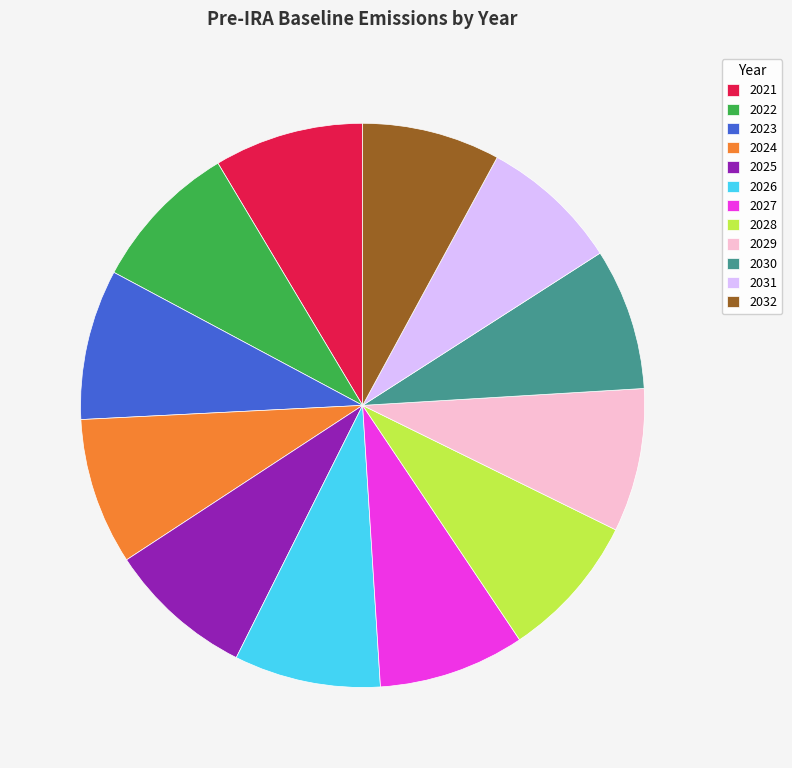

How many segments does this pie chart have?

12